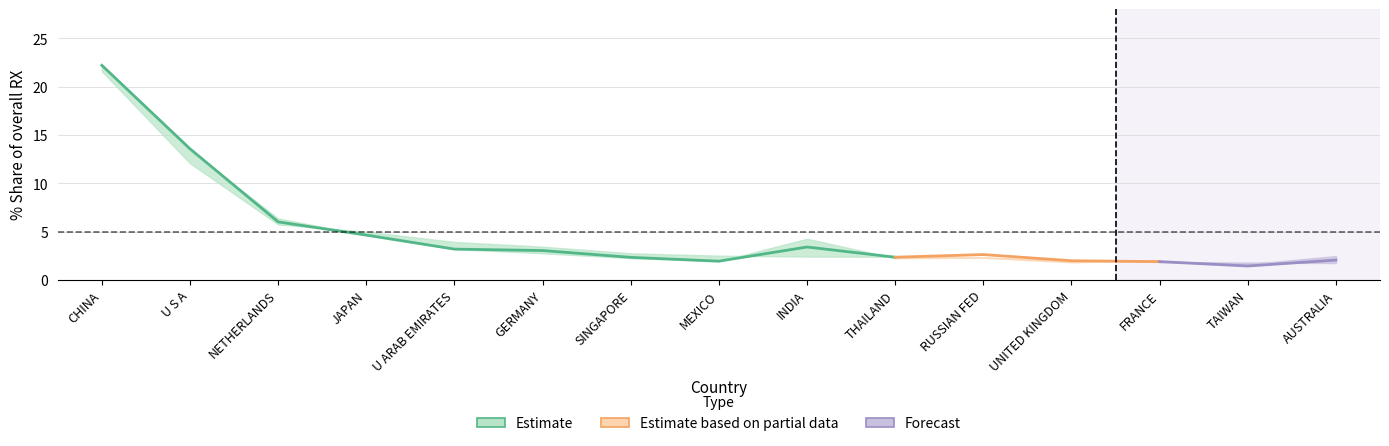

At which category does 201712_% Share reach its first local valley?

MEXICO